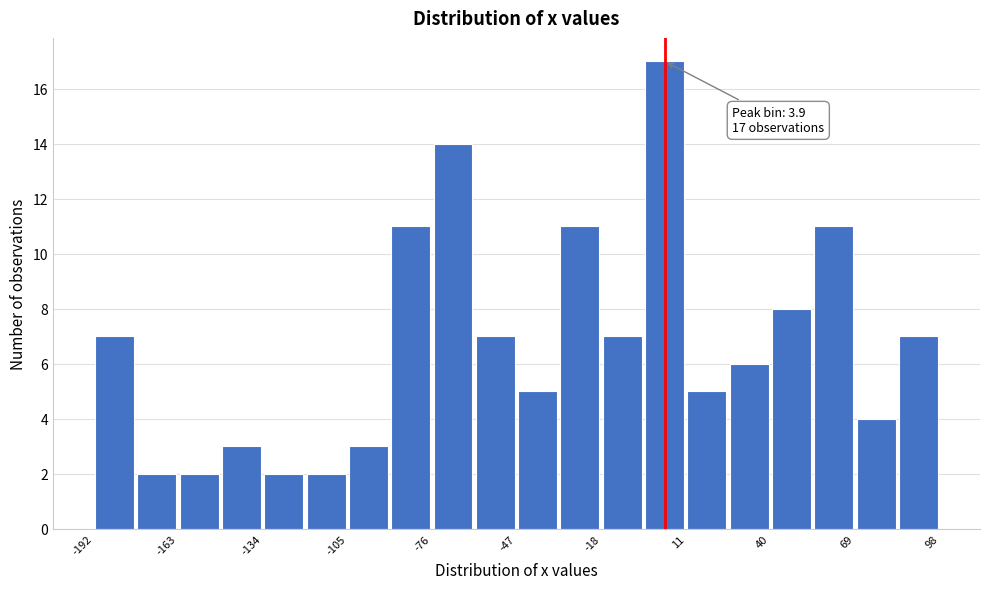

Read against the x-axis, roughly where is the centre of the tallest bar?

5